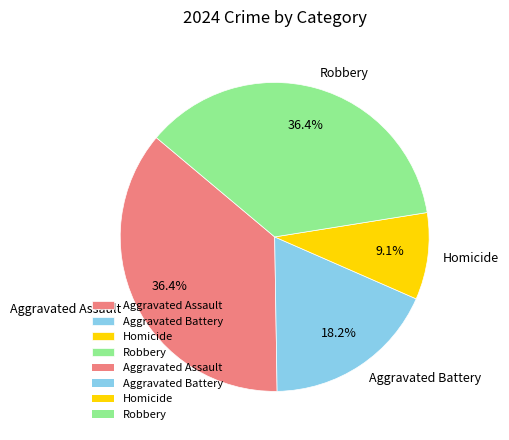

What percentage is NOT represented by Robbery?

63.6%